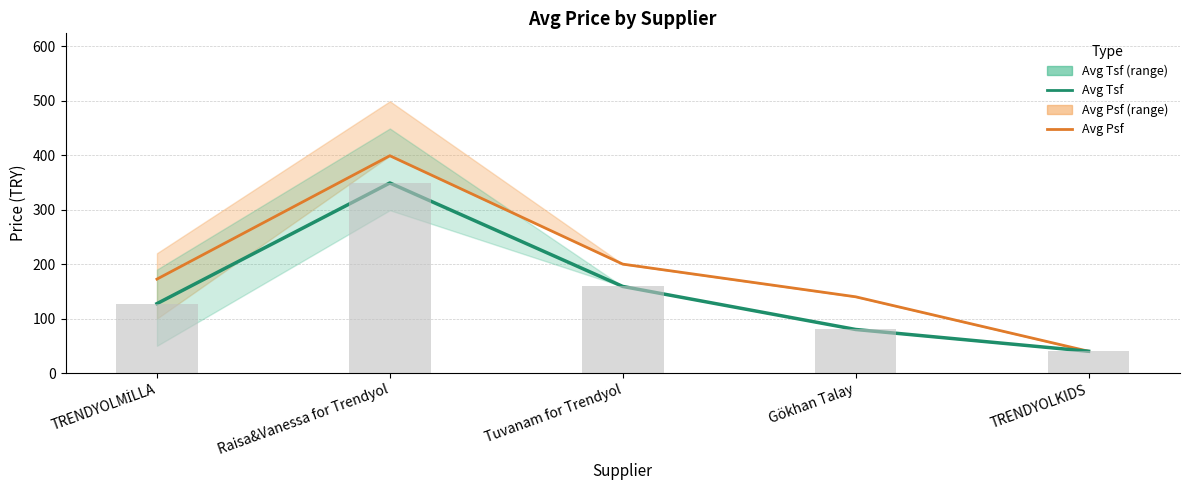

What position from the right is Tuvanam for Trendyol?

3